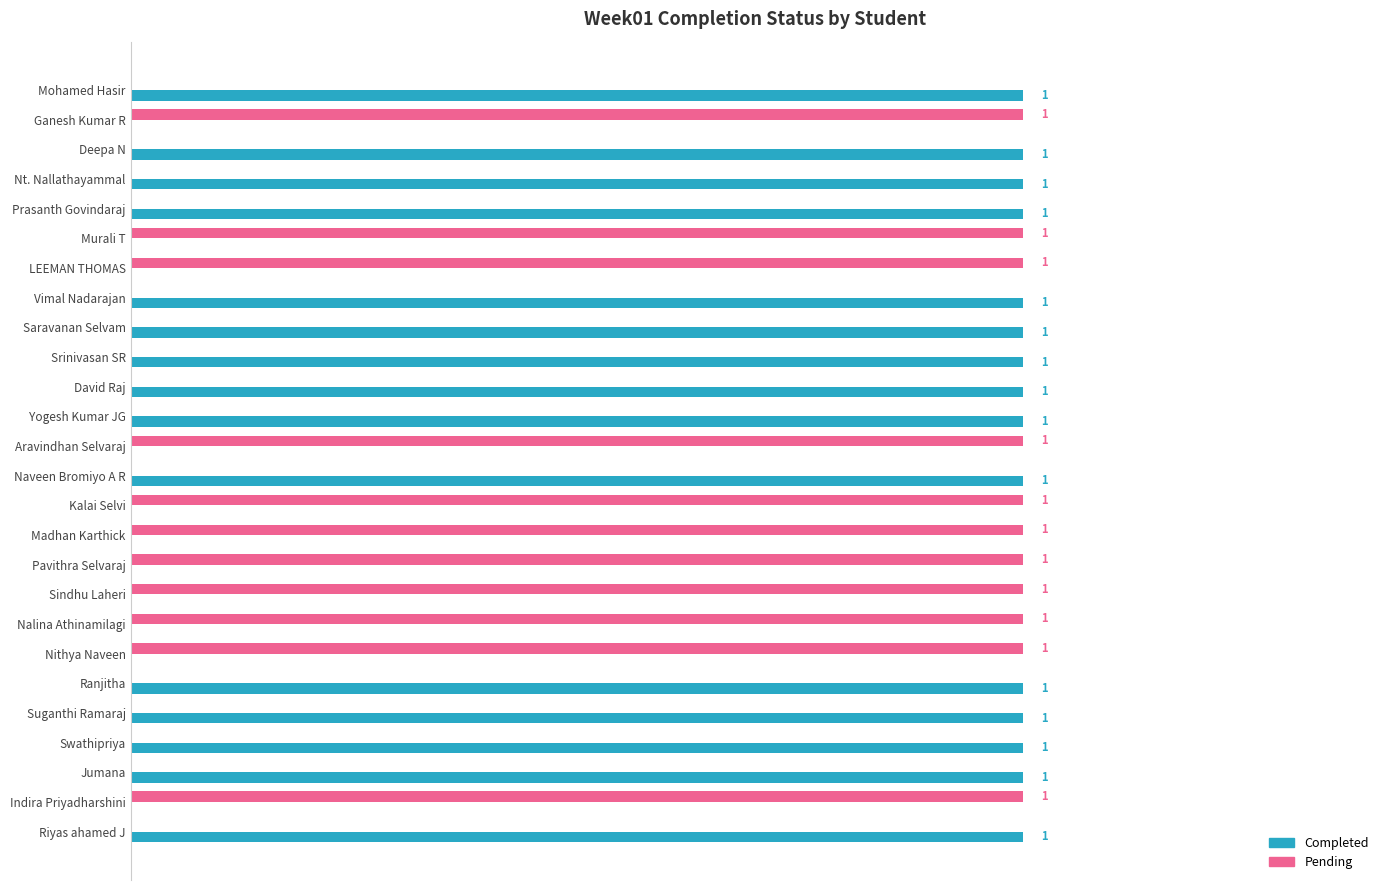

Which series has the largest total across all categories?

Completed